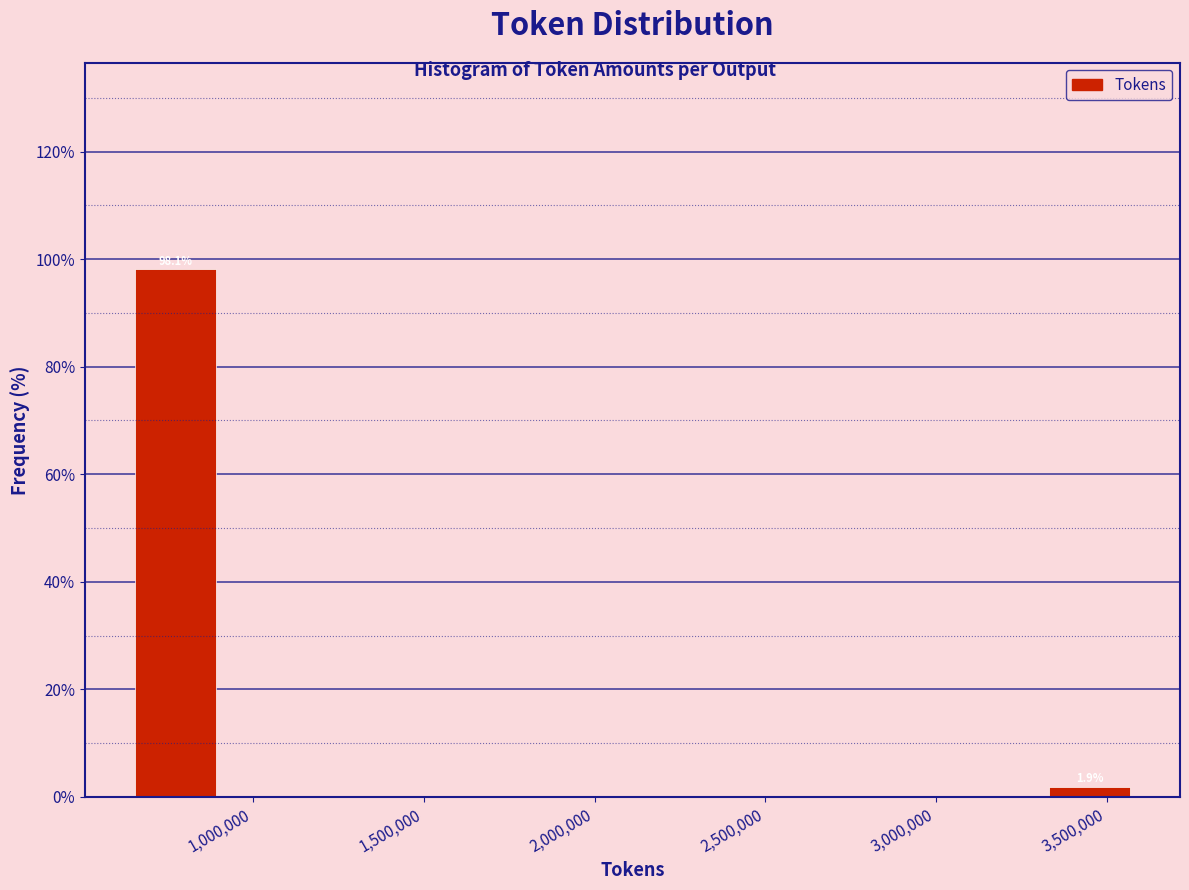

Over which range of the x-axis is the bar tallest?

600000 to 900000